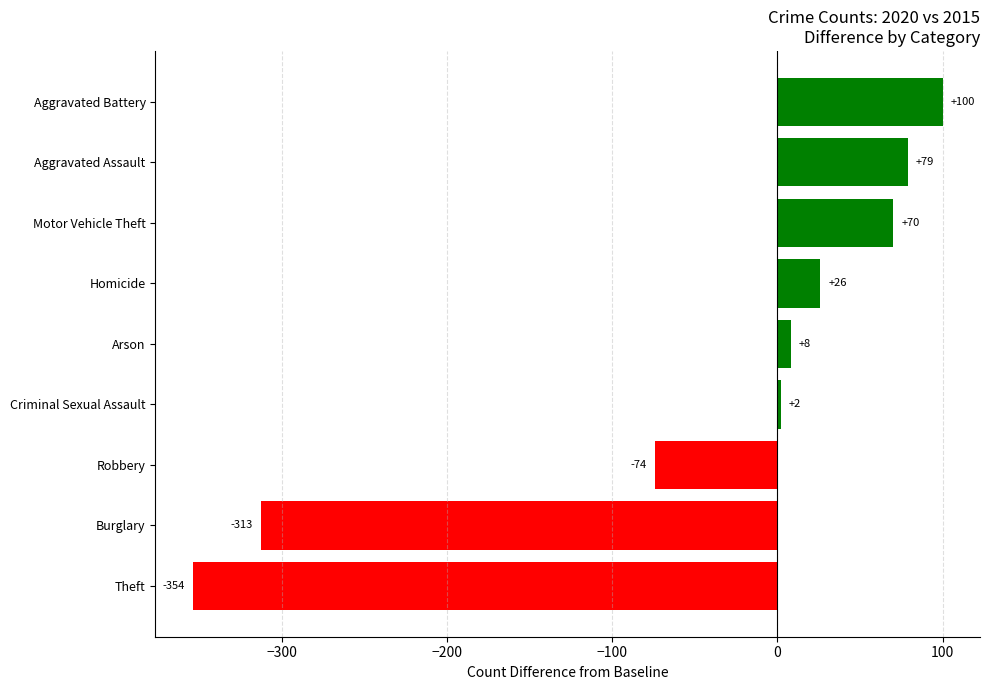

How many negative values are there?

3